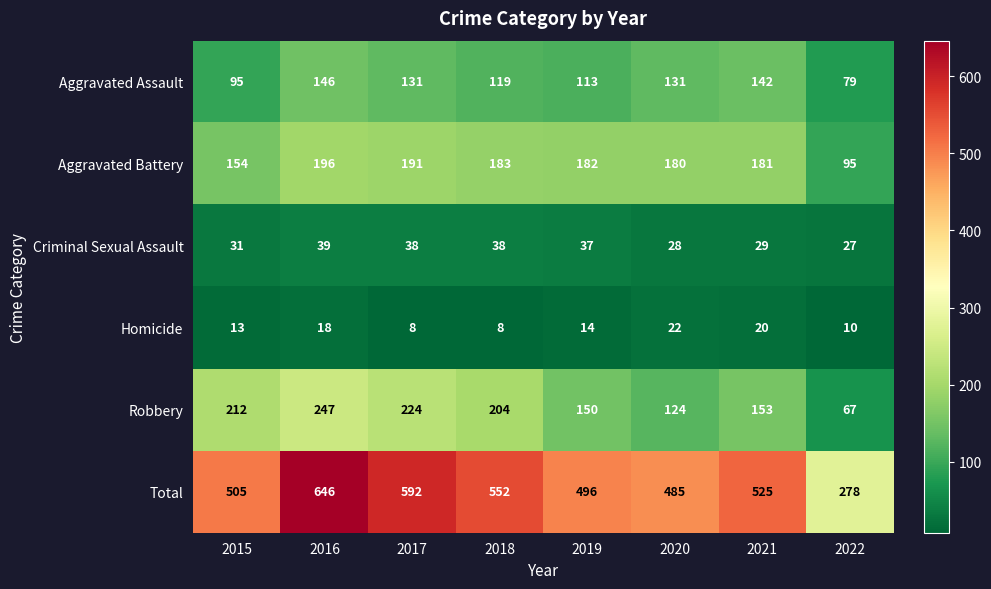

Read the Criminal Sexual Assault value at 2021, to the nearest 10.

30